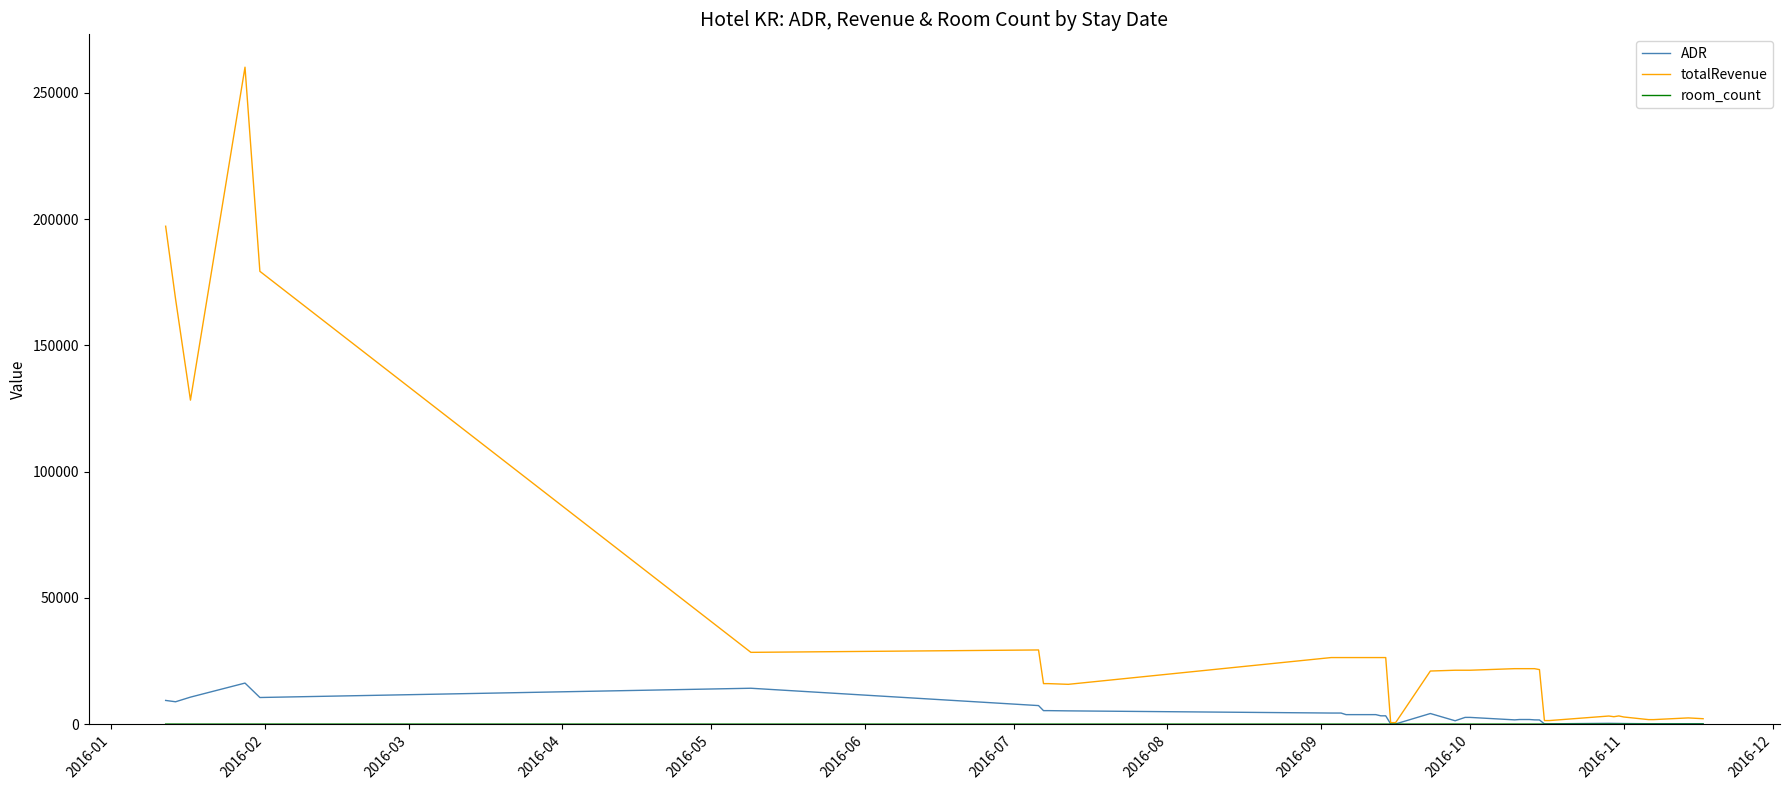

Which series has the largest total across all categories?

totalRevenue